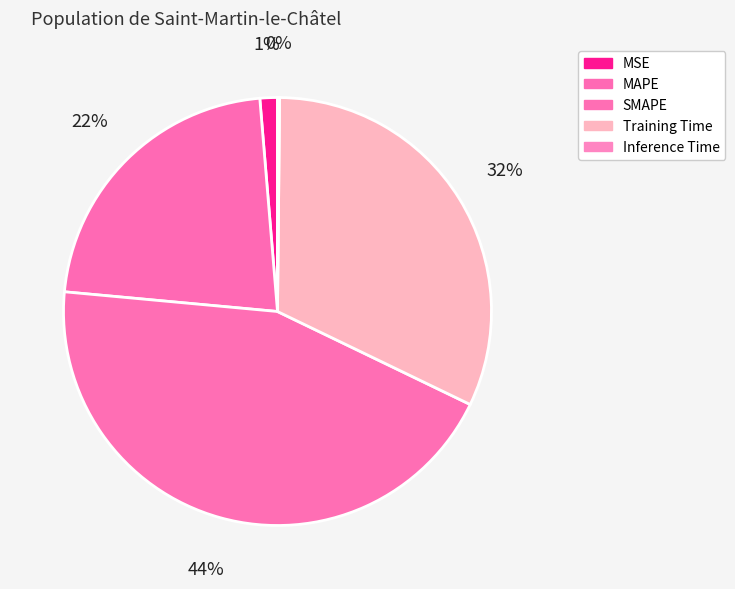

To the nearest percent, what is the combined percentage of Inference Time and Training Time?

32%